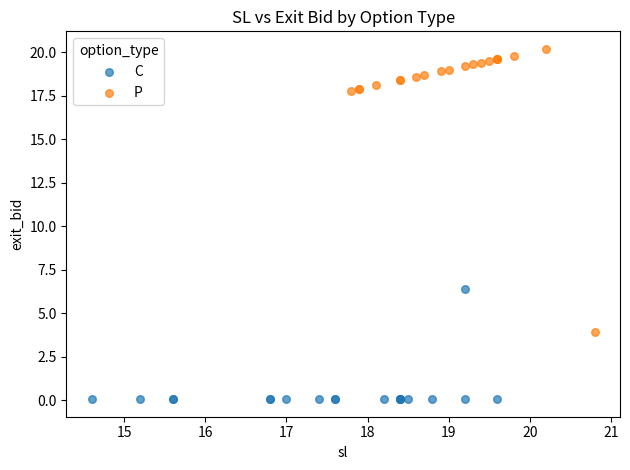

Which series has the widest spread of Y values?

P